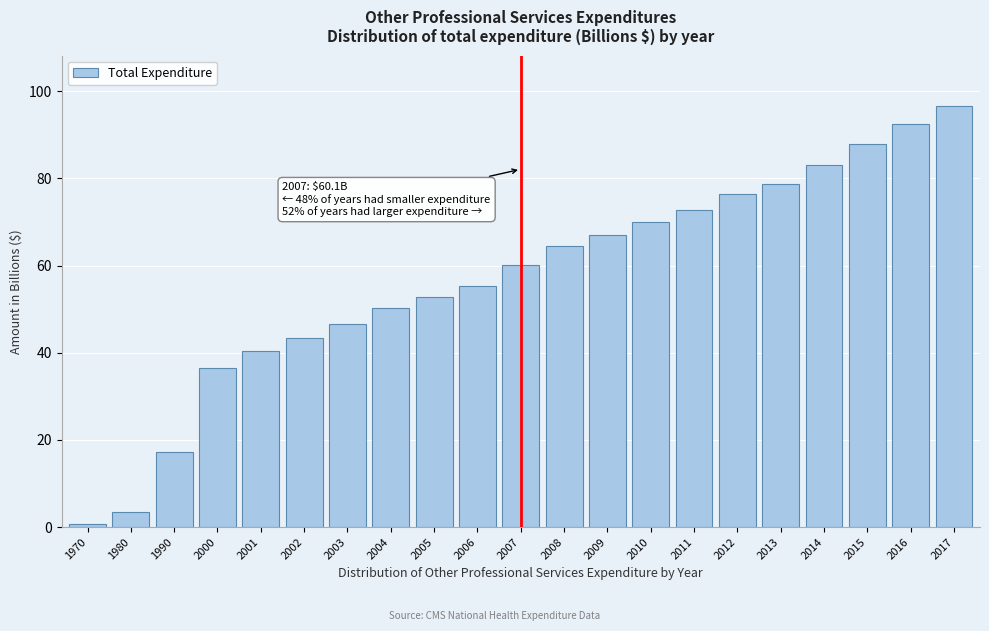

Reading left to right, what are all the values shown in this chart?

1970=0.7	1980=3.5	1990=17.3	2000=36.6	2001=40.3	2002=43.3	2003=46.5	2004=50.2	2005=52.8	2006=55.3	2007=60.1	2008=64.5	2009=67.0	2010=69.9	2011=72.8	2012=76.4	2013=78.7	2014=83.0	2015=87.8	2016=92.4	2017=96.6